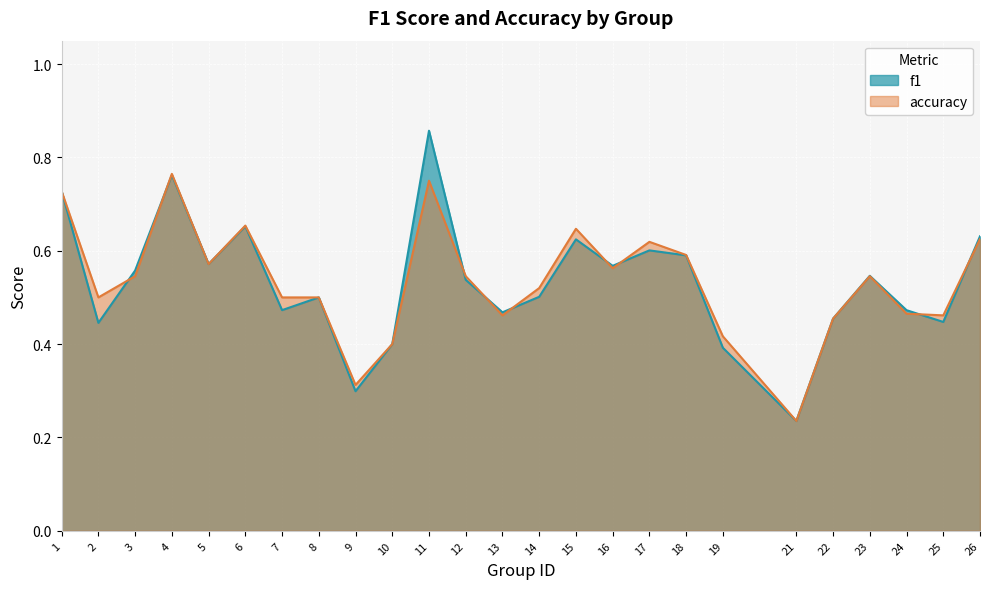

What is the maximum value for f1?

0.9